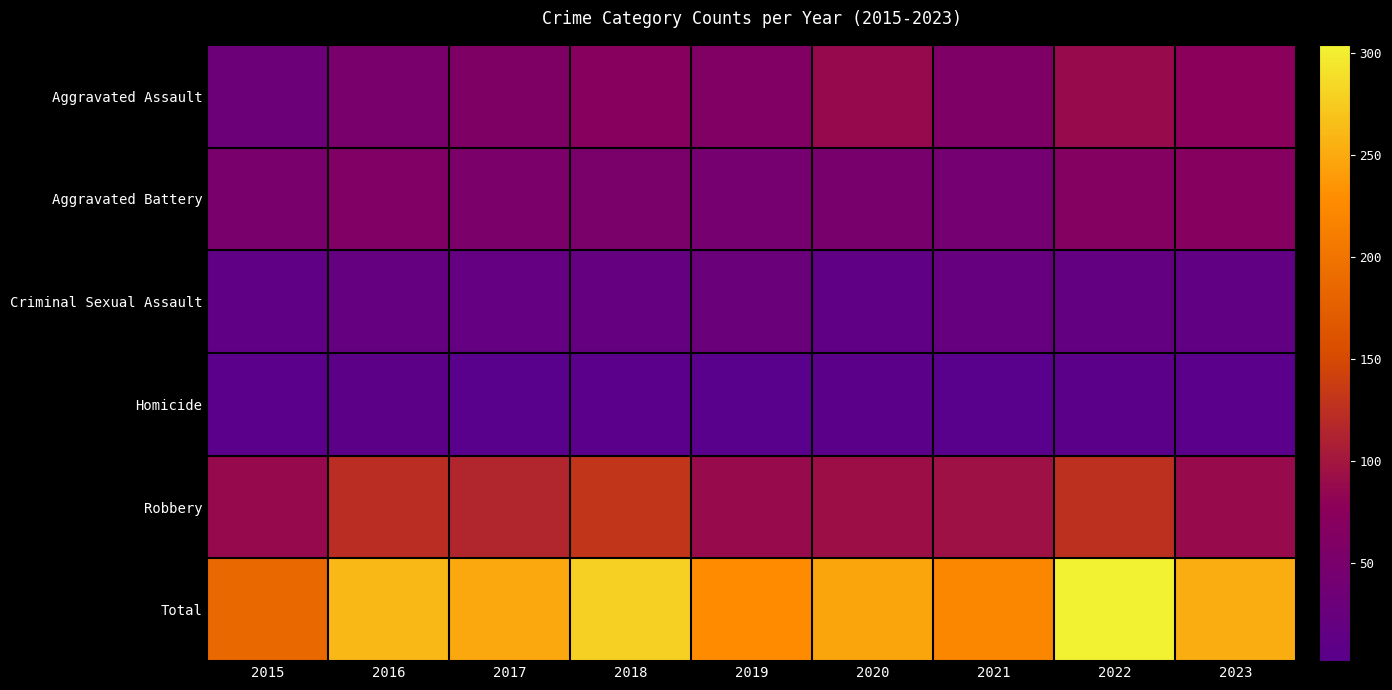

At which category is the sum across all series the highest?

2022